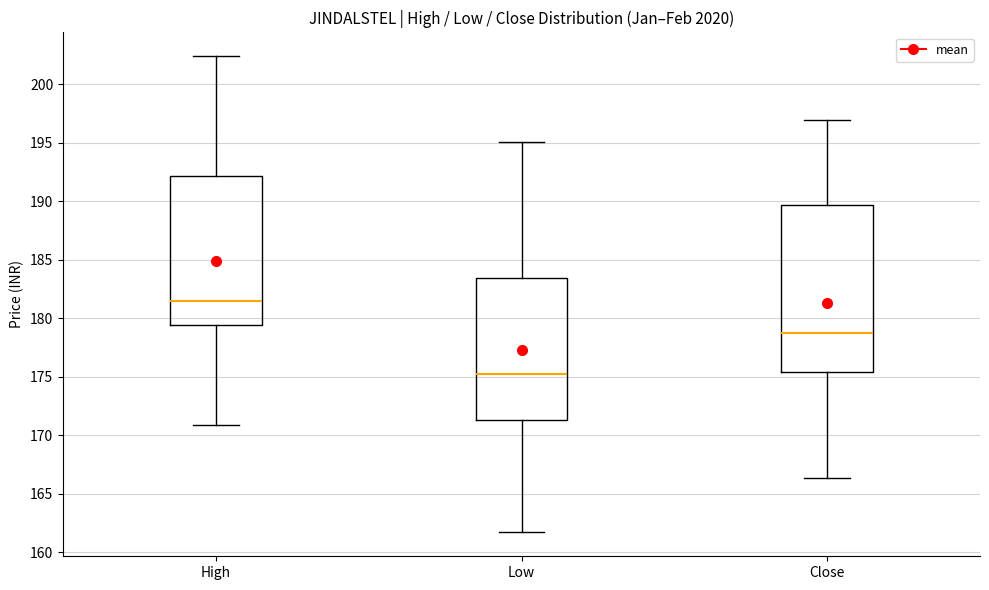

Reading left to right, read every box against the y-axis: the position of its median line, the range the box covers, and the ends of its whiskers. The values are not printed on the chart, so give them approximately, as read against the axis.

High: median 181.5, box 179.5 to 192.0, whiskers 171.0 to 202.5
Low: median 175.5, box 171.5 to 183.5, whiskers 161.5 to 195.0
Close: median 179.0, box 175.5 to 189.5, whiskers 166.5 to 197.0